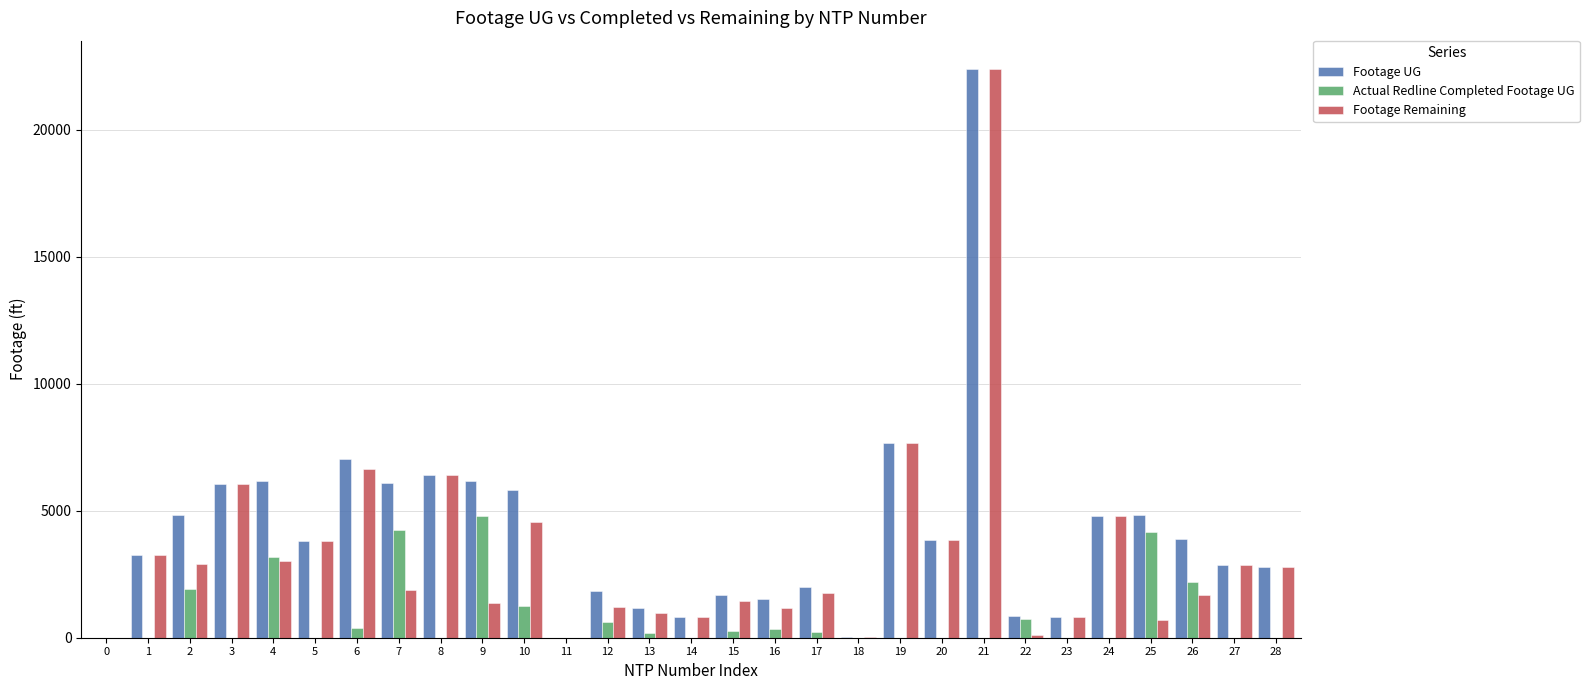

What is the maximum value shown in the chart?

22387